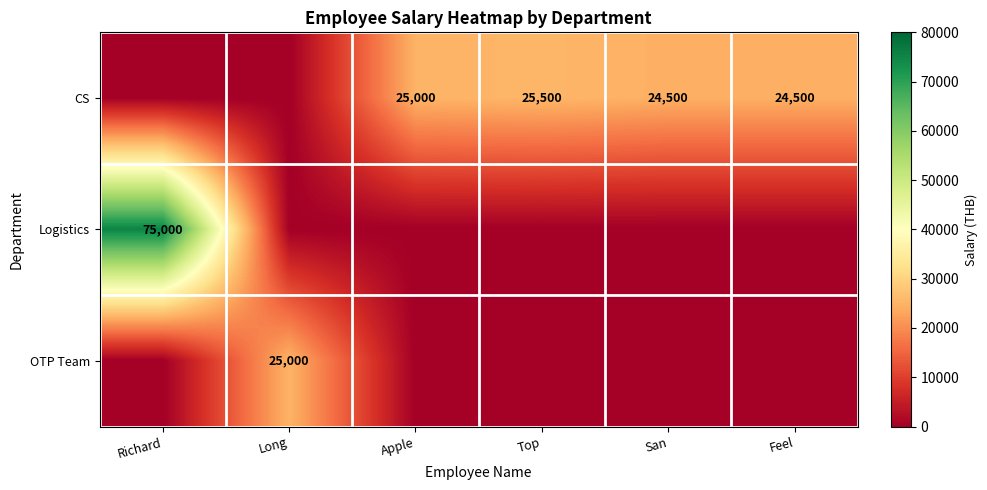

What is the difference between the CS values at Top and San?

1000